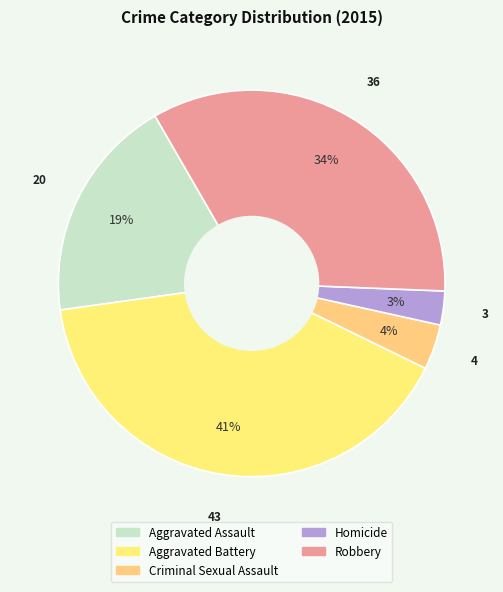

To the nearest percent, what percentage of the pie is Aggravated Battery?

41%